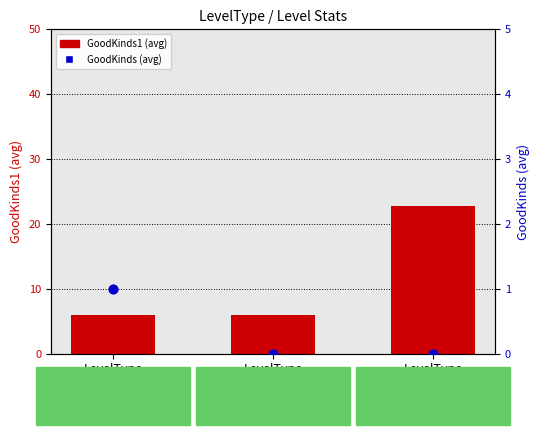

Which series reaches the minimum Y coordinate?

GoodKinds (avg)